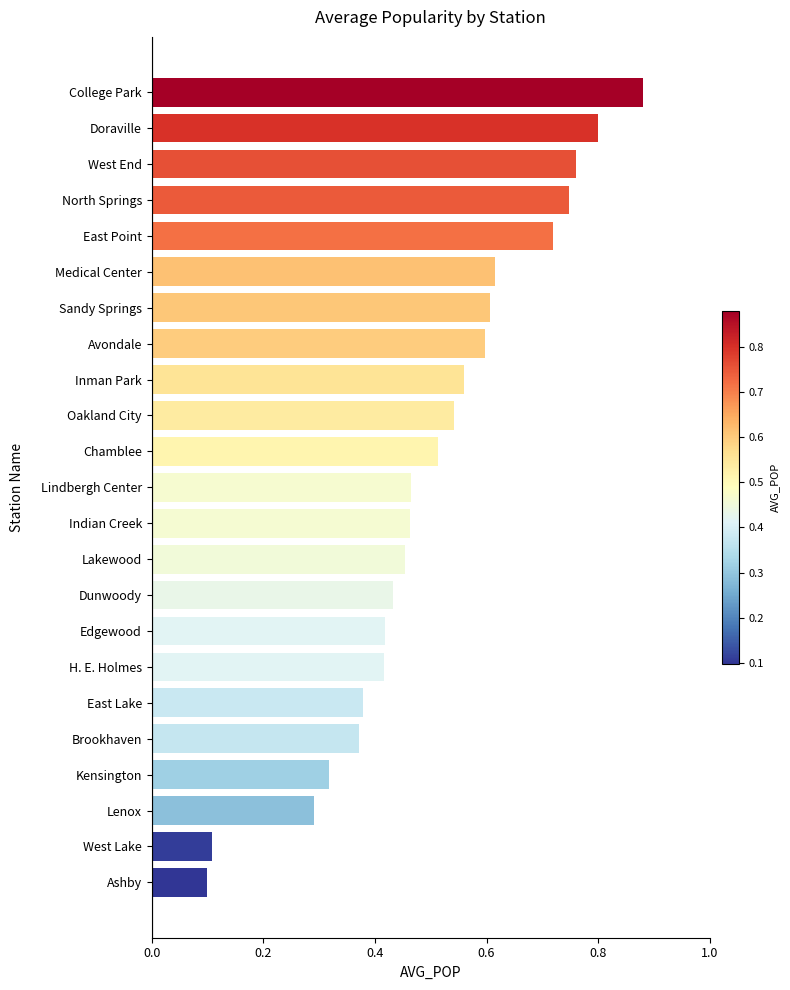

Count the values in the range 0 to 1.

23